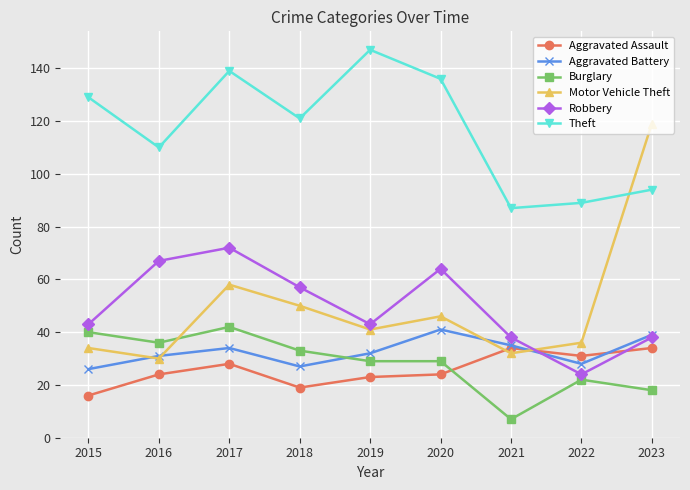

At how many categories does at least one series exceed 105?

7